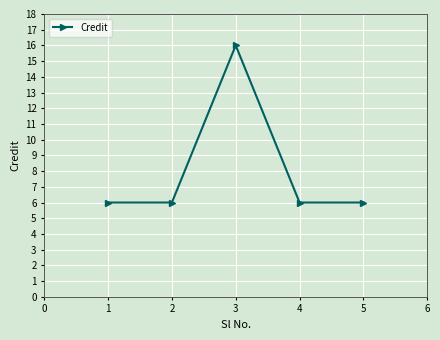

What is the sum of the values at 3 and 2?

22